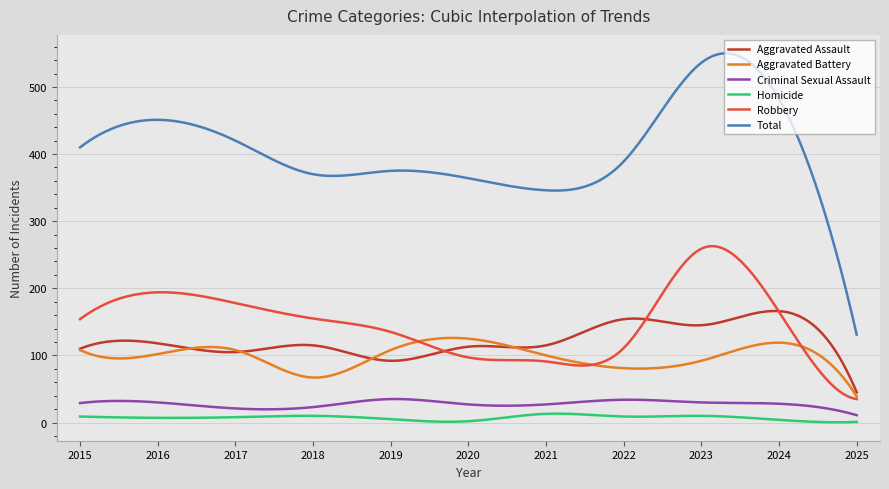

True or false: Criminal Sexual Assault and Aggravated Assault cross at least once.

False